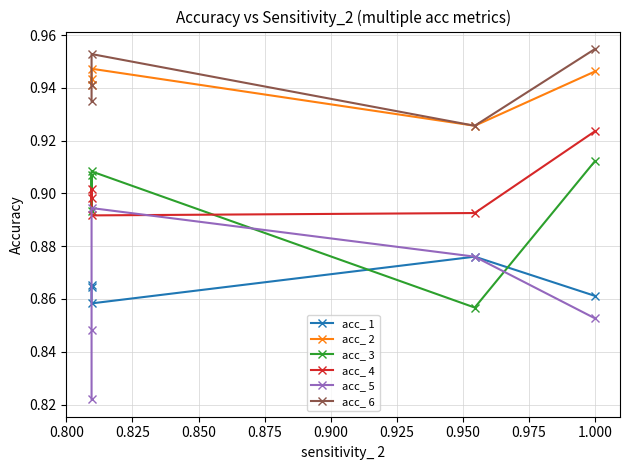

Between 0.900 and 0.800, which is larger?

0.900